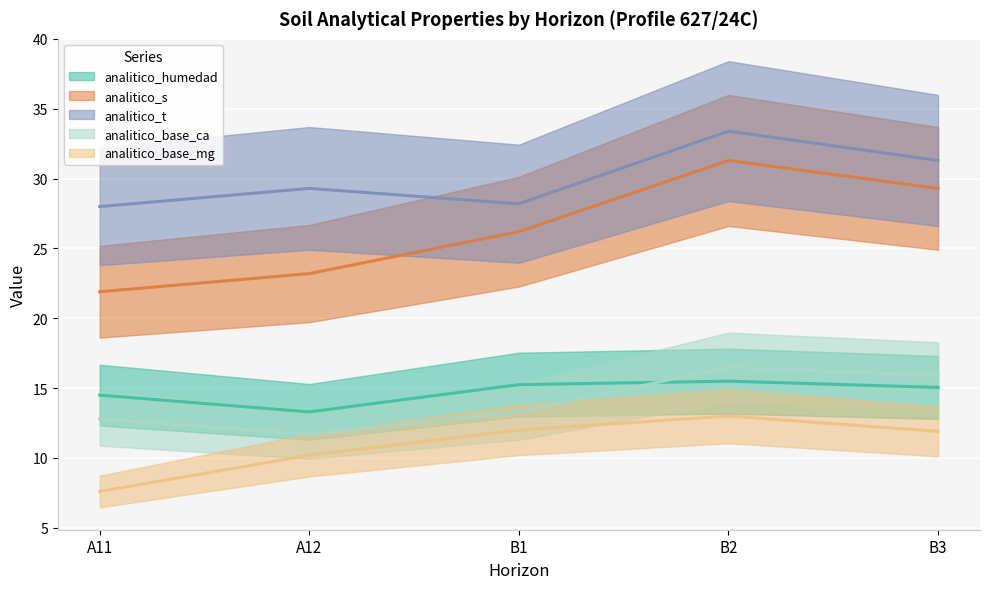

How many values in the analitico_base_ca series are below 13?

2